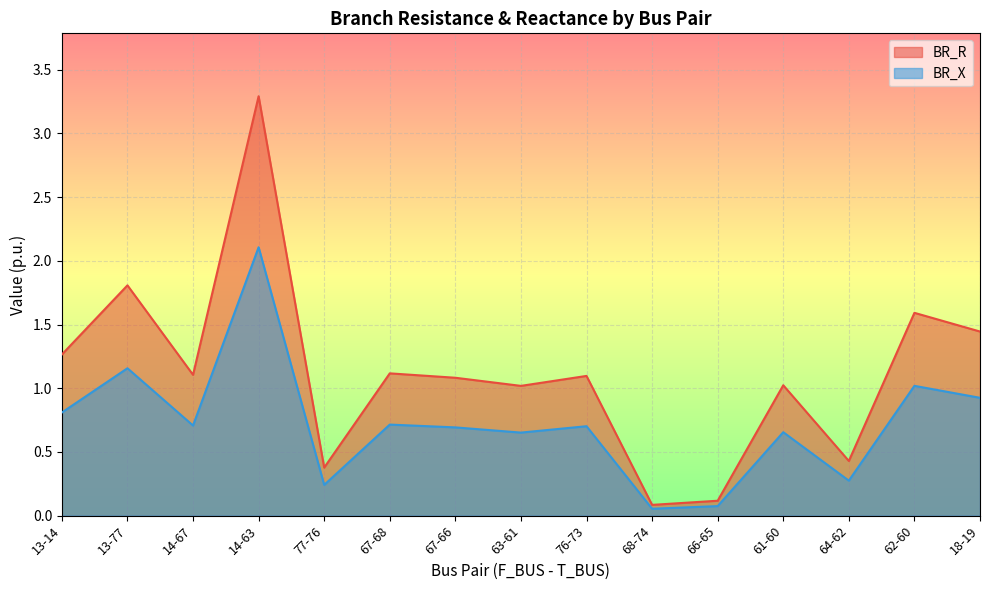

True or false: BR_X has more than 1 points higher than both neighbors.

True